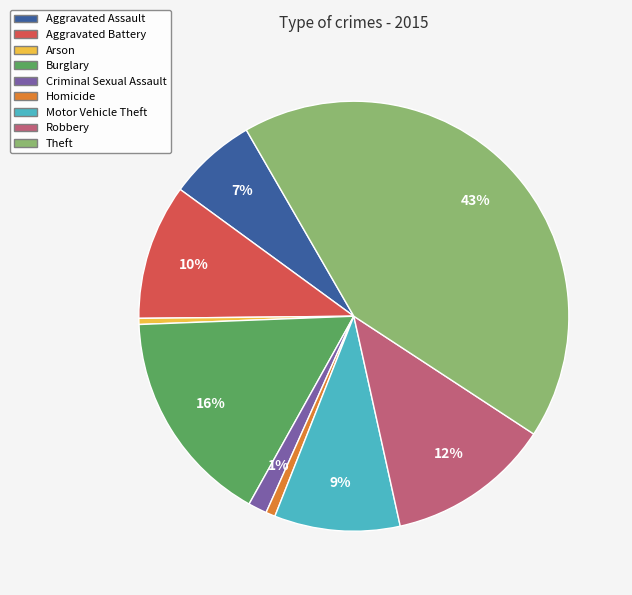

Which category has the biggest portion of the pie?

Theft